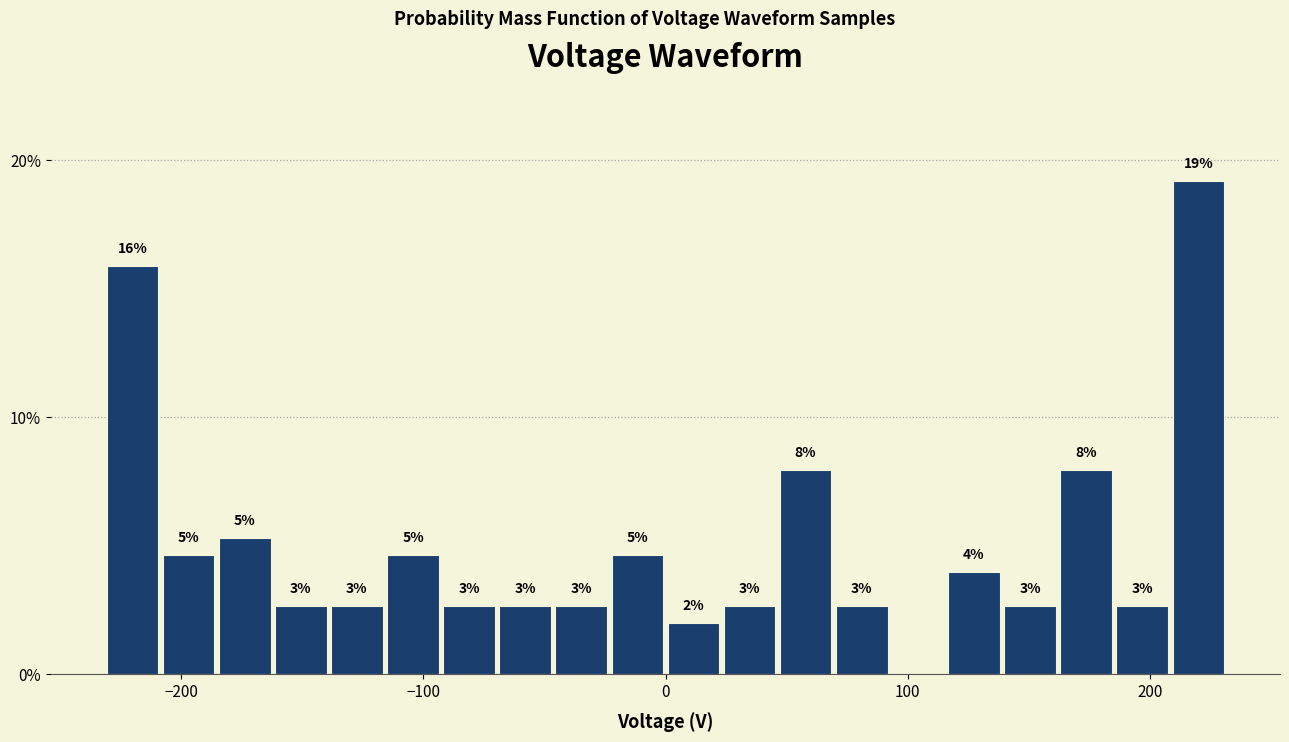

Read against the x-axis, roughly where is the centre of the tallest bar?

220